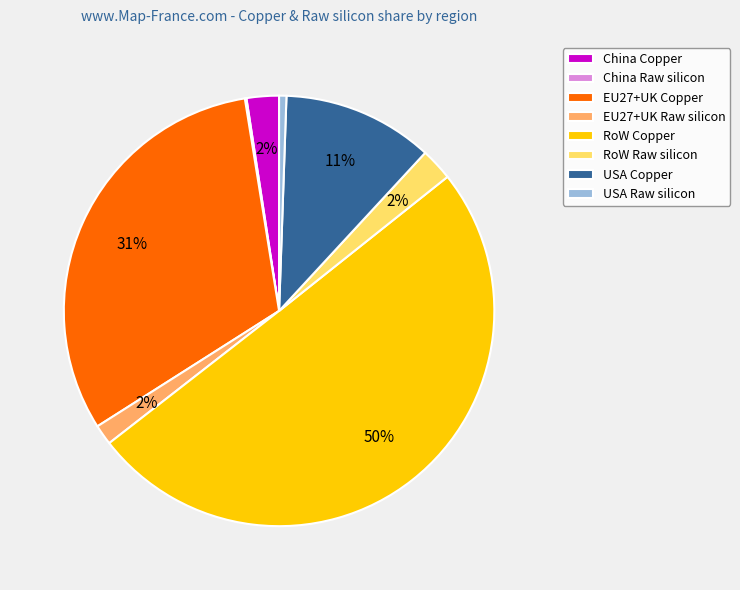

Combined, do EU27+UK Copper and EU27+UK Raw silicon account for over 50%?

No